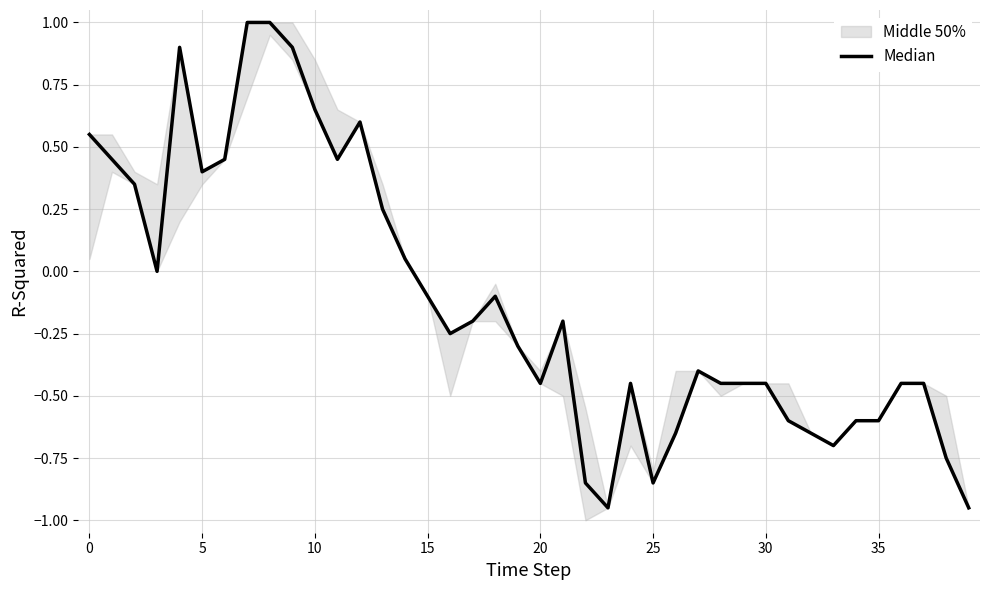

What value does the data have at 25?

-0.8